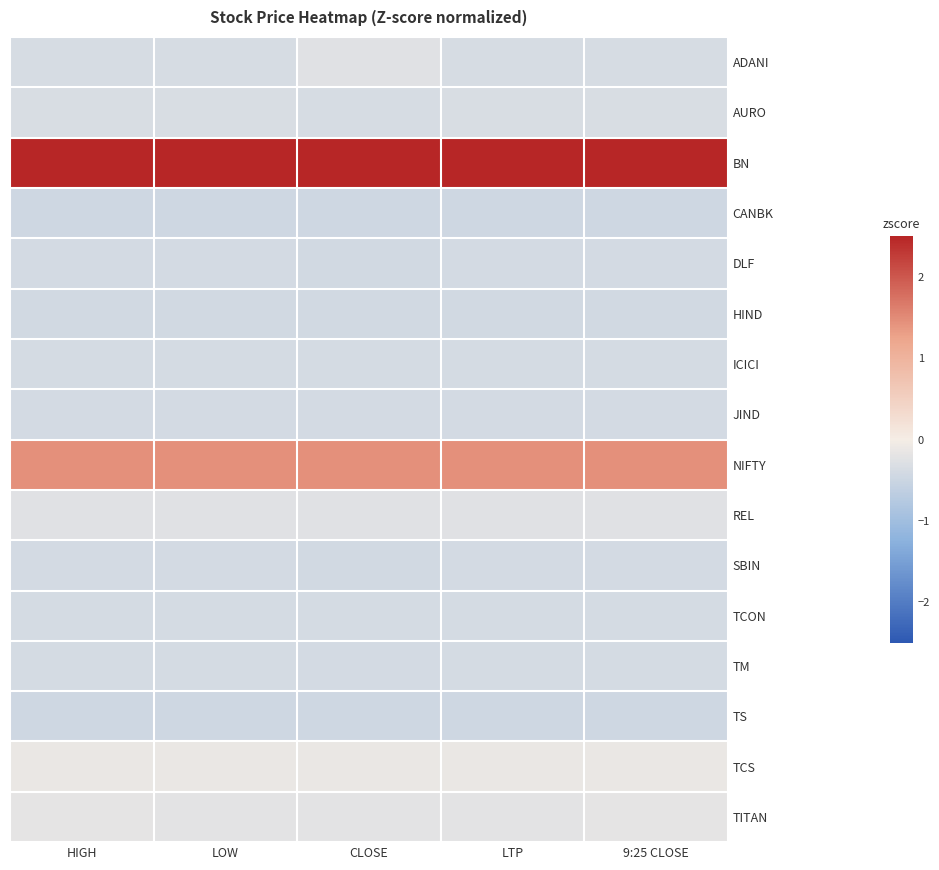

Reading left to right, list all the values displayed in this chart.

ADANI: HIGH=-0.4	LOW=-0.4	CLOSE=-0.2	LTP=-0.4	9:25 CLOSE=-0.4
AURO: HIGH=-0.3	LOW=-0.3	CLOSE=-0.4	LTP=-0.3	9:25 CLOSE=-0.3
BN: HIGH=3.5	LOW=3.5	CLOSE=3.5	LTP=3.5	9:25 CLOSE=3.5
CANBK: HIGH=-0.5	LOW=-0.5	CLOSE=-0.5	LTP=-0.5	9:25 CLOSE=-0.5
DLF: HIGH=-0.4	LOW=-0.4	CLOSE=-0.4	LTP=-0.4	9:25 CLOSE=-0.4
HIND: HIGH=-0.4	LOW=-0.4	CLOSE=-0.4	LTP=-0.4	9:25 CLOSE=-0.4
ICICI: HIGH=-0.4	LOW=-0.4	CLOSE=-0.4	LTP=-0.4	9:25 CLOSE=-0.4
JIND: HIGH=-0.4	LOW=-0.4	CLOSE=-0.4	LTP=-0.4	9:25 CLOSE=-0.4
NIFTY: HIGH=1.5	LOW=1.5	CLOSE=1.5	LTP=1.5	9:25 CLOSE=1.5
REL: HIGH=-0.2	LOW=-0.2	CLOSE=-0.2	LTP=-0.2	9:25 CLOSE=-0.2
SBIN: HIGH=-0.4	LOW=-0.4	CLOSE=-0.4	LTP=-0.4	9:25 CLOSE=-0.4
TCON: HIGH=-0.4	LOW=-0.4	CLOSE=-0.4	LTP=-0.4	9:25 CLOSE=-0.4
TM: HIGH=-0.4	LOW=-0.4	CLOSE=-0.4	LTP=-0.4	9:25 CLOSE=-0.4
TS: HIGH=-0.5	LOW=-0.5	CLOSE=-0.5	LTP=-0.5	9:25 CLOSE=-0.5
TCS: HIGH=-0.1	LOW=-0.1	CLOSE=-0.1	LTP=-0.1	9:25 CLOSE=-0.1
TITAN: HIGH=-0.2	LOW=-0.2	CLOSE=-0.2	LTP=-0.2	9:25 CLOSE=-0.2